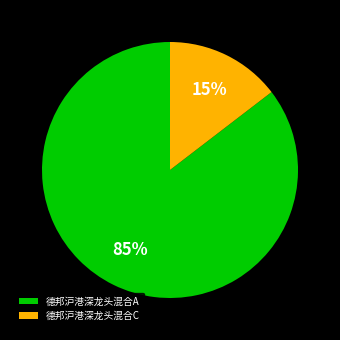

Is the sum of 德邦沪港深龙头混合A and 德邦沪港深龙头混合C greater than half?

Yes